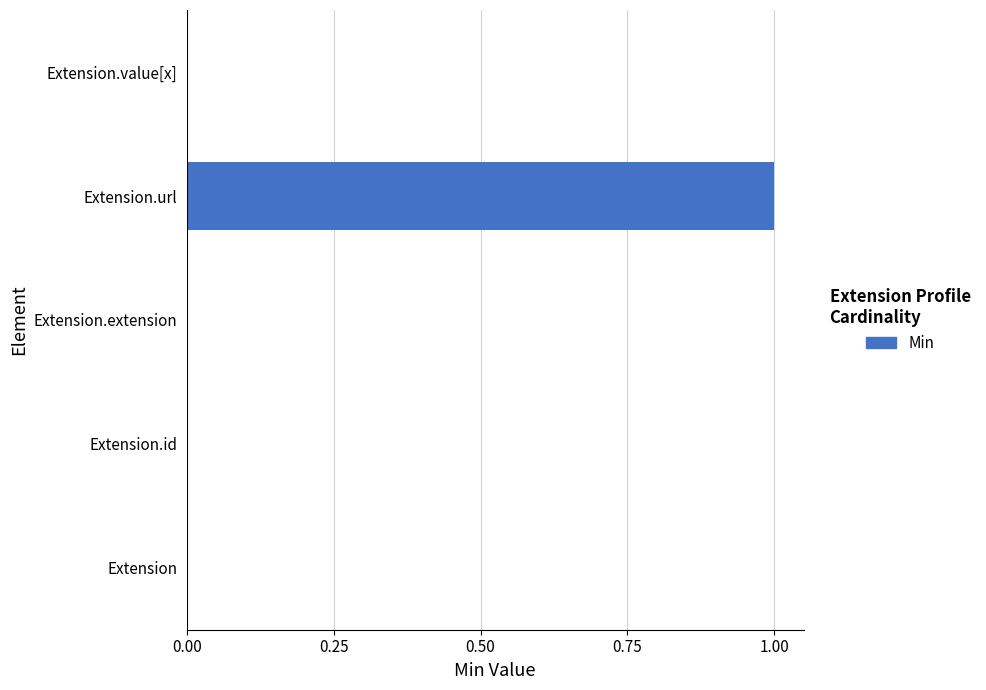

True or false: the data shows 2 at Extension.url.

False